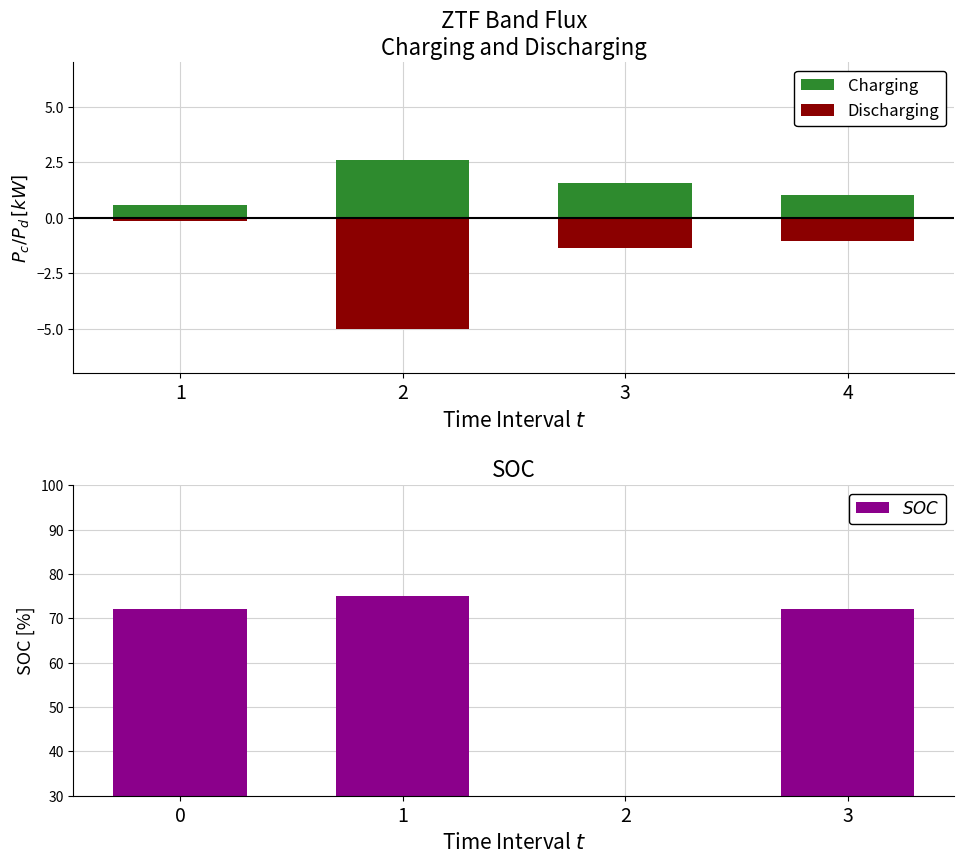

At which label does $SOC$ reach its minimum?

2